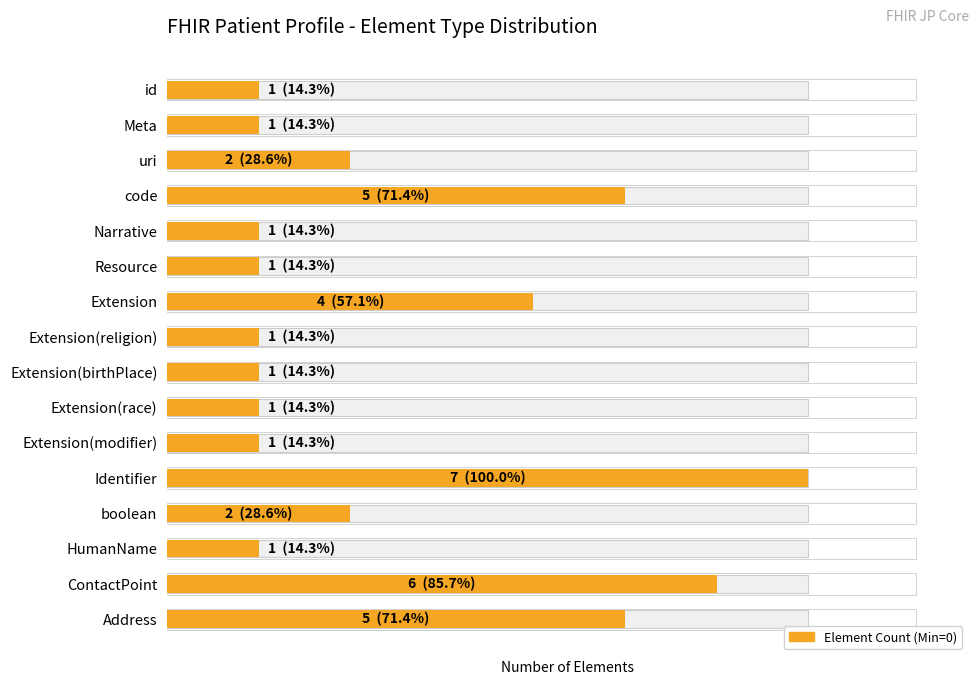

What is the difference between the second highest and second lowest values?

5